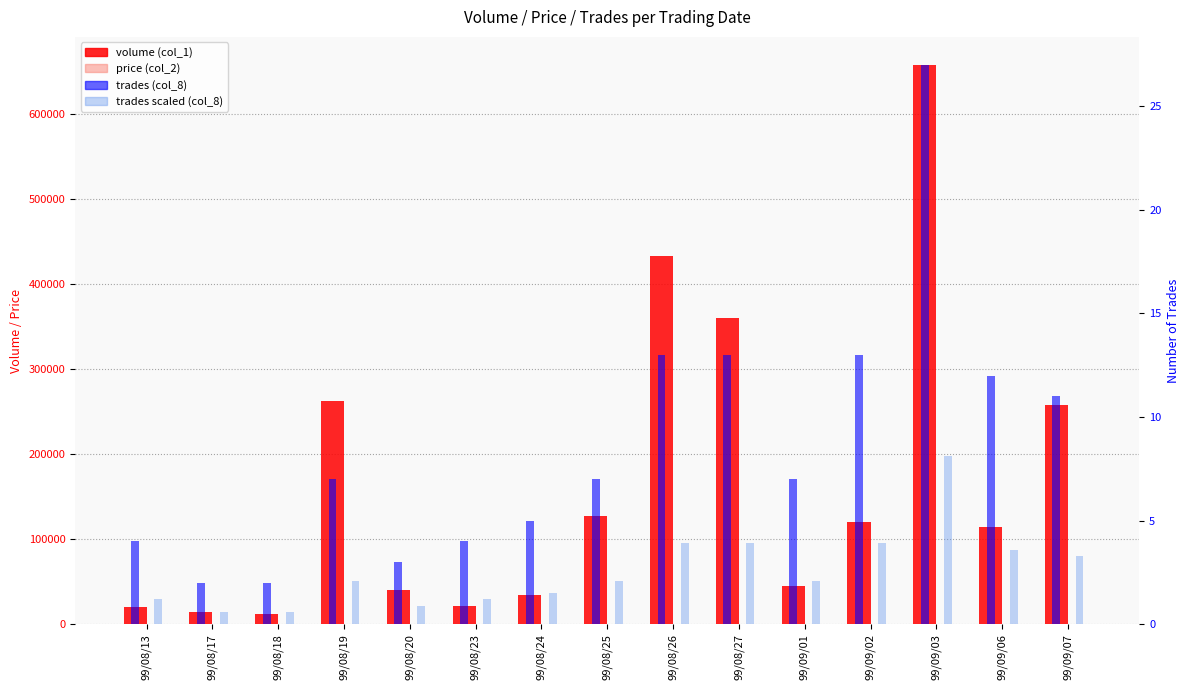

How many data points in price (col_2) are less than 2?

1